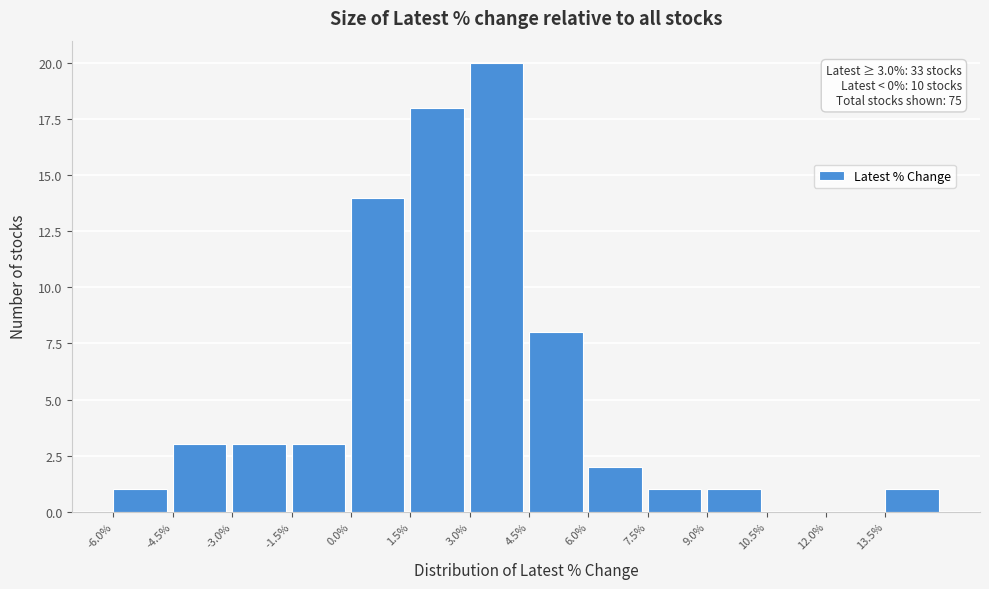

Which range on the x-axis has the tallest bar?

3.0 to 4.5